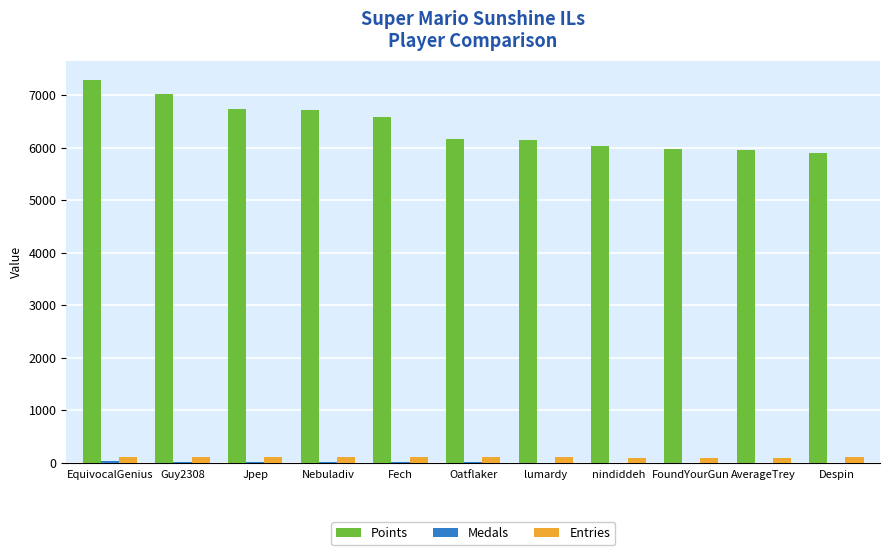

What is the sum of all Entries values?

1180